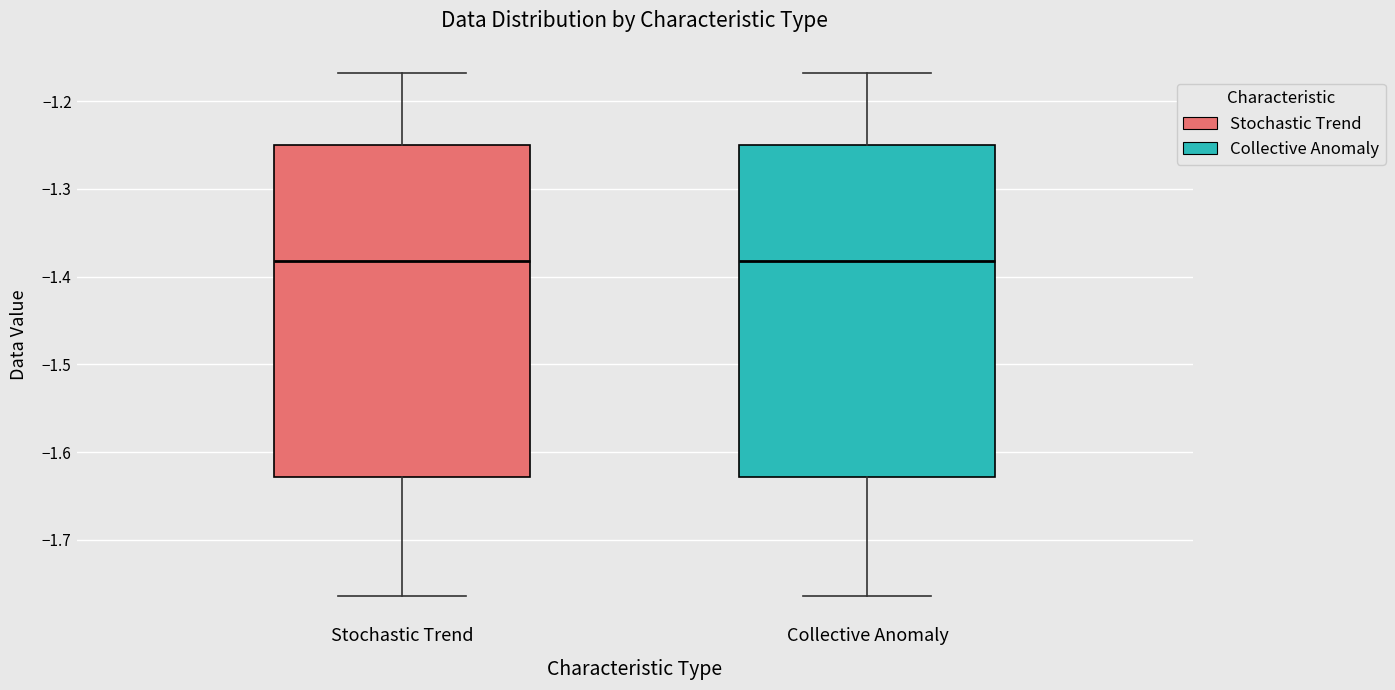

Where is the upper edge of the box for Stochastic Trend on the y-axis? The values are not printed on the chart, so give them approximately, as read against the axis.

-1.25